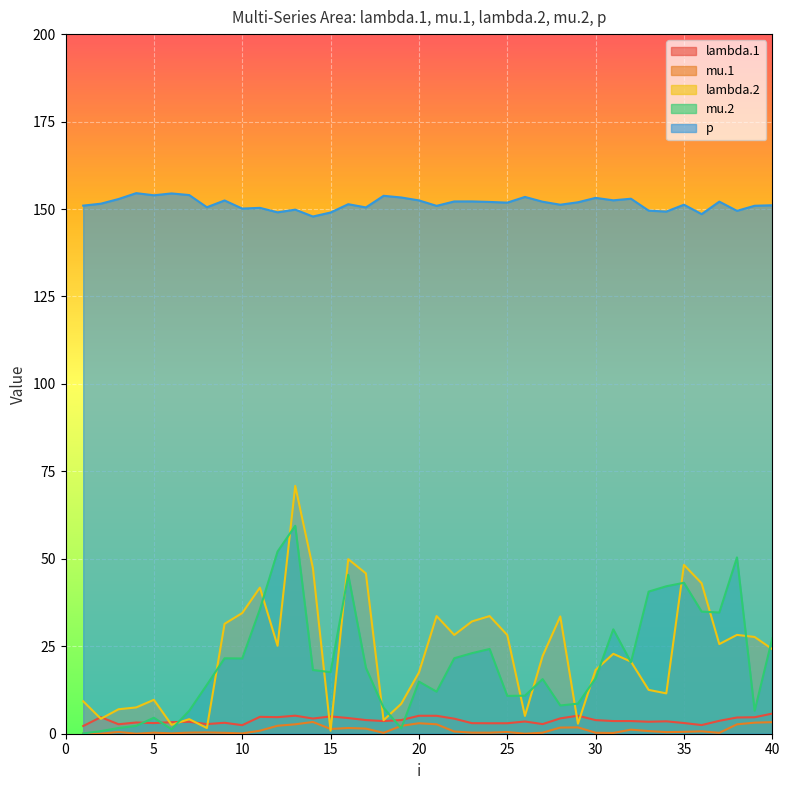

What is the average value of the mu.2 series?

20.6